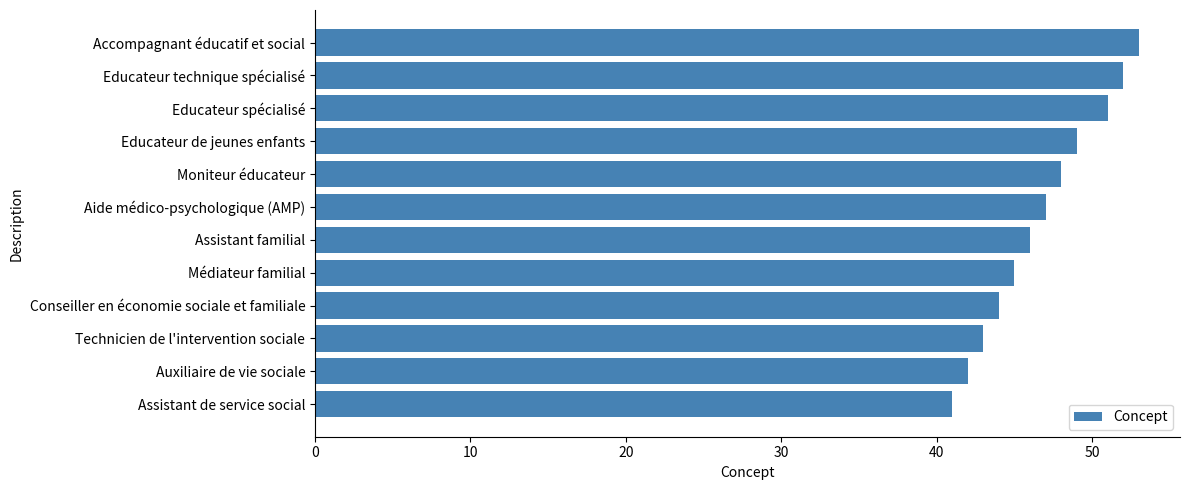

How many series are shown in this chart?

1